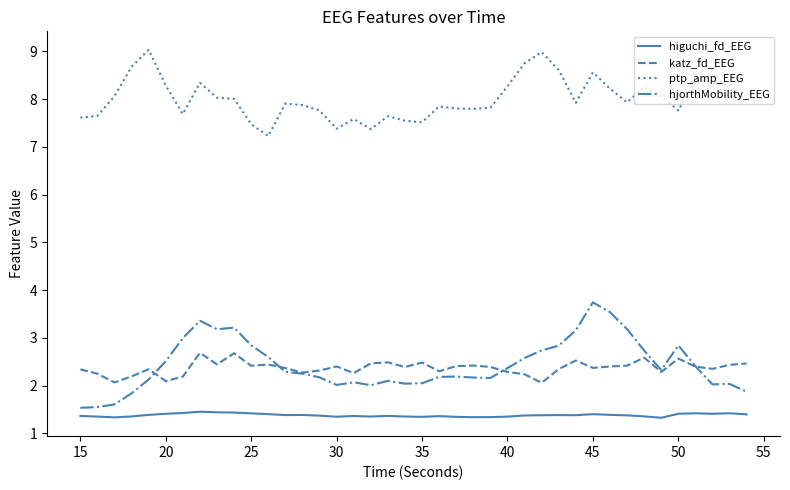

What is the greatest value displayed?

9.0